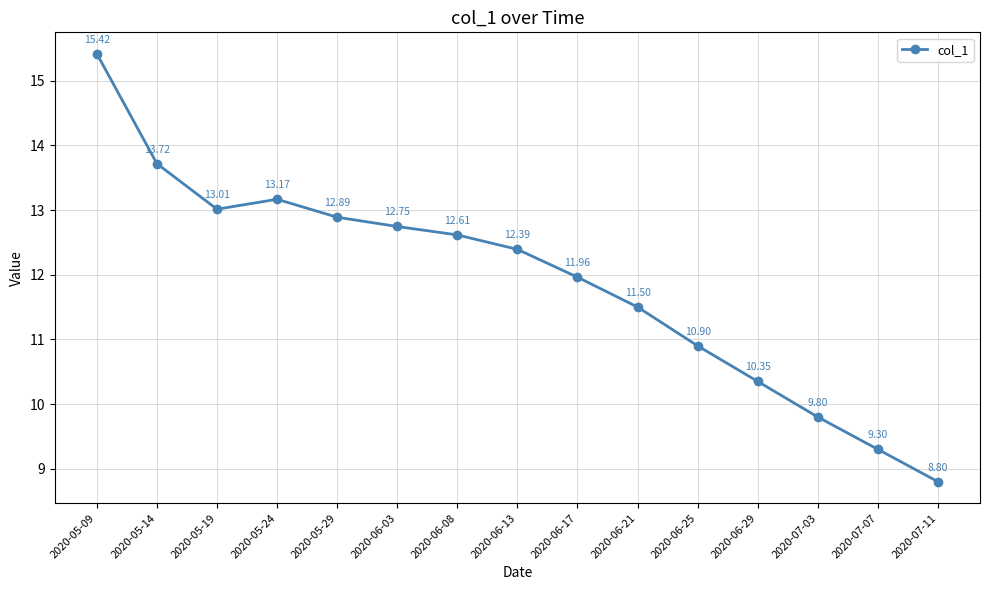

The chart shows a value of 13.7 at 2020-05-14. True or false?

True